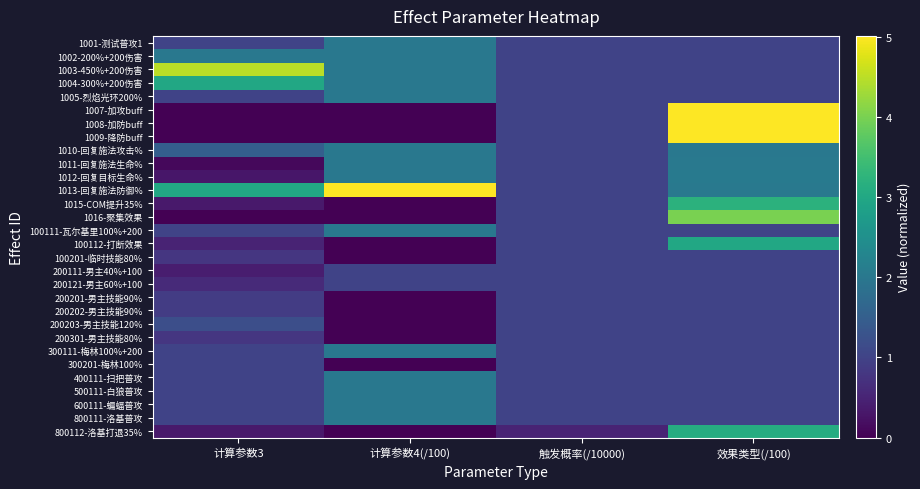

Reading left to right, transcribe all the data shown in this chart.

1001-测试普攻1: 计算参数3=1.0	计算参数4(/100)=2.0	触发概率(/10000)=1.0	效果类型(/100)=1.0
1002-200%+200伤害: 计算参数3=2.0	计算参数4(/100)=2.0	触发概率(/10000)=1.0	效果类型(/100)=1.0
1003-450%+200伤害: 计算参数3=4.5	计算参数4(/100)=2.0	触发概率(/10000)=1.0	效果类型(/100)=1.0
1004-300%+200伤害: 计算参数3=3.0	计算参数4(/100)=2.0	触发概率(/10000)=1.0	效果类型(/100)=1.0
1005-烈焰光环200%: 计算参数3=1.0	计算参数4(/100)=2.0	触发概率(/10000)=1.0	效果类型(/100)=1.0
1007-加攻buff: 计算参数3=0.0	计算参数4(/100)=0.0	触发概率(/10000)=1.0	效果类型(/100)=5.0
1008-加防buff: 计算参数3=0.0	计算参数4(/100)=0.0	触发概率(/10000)=1.0	效果类型(/100)=5.0
1009-降防buff: 计算参数3=0.0	计算参数4(/100)=0.0	触发概率(/10000)=1.0	效果类型(/100)=5.0
1010-回复施法攻击%: 计算参数3=1.5	计算参数4(/100)=2.0	触发概率(/10000)=1.0	效果类型(/100)=2.0
1011-回复施法生命%: 计算参数3=0.1	计算参数4(/100)=2.0	触发概率(/10000)=1.0	效果类型(/100)=2.0
1012-回复目标生命%: 计算参数3=0.3	计算参数4(/100)=2.0	触发概率(/10000)=1.0	效果类型(/100)=2.0
1013-回复施法防御%: 计算参数3=3.0	计算参数4(/100)=5.0	触发概率(/10000)=1.0	效果类型(/100)=2.0
1015-COM提升35%: 计算参数3=0.3	计算参数4(/100)=0.0	触发概率(/10000)=1.0	效果类型(/100)=3.2
1016-聚集效果: 计算参数3=0.0	计算参数4(/100)=0.0	触发概率(/10000)=1.0	效果类型(/100)=4.0
100111-瓦尔基里100%+200: 计算参数3=1.0	计算参数4(/100)=2.0	触发概率(/10000)=1.0	效果类型(/100)=1.0
100112-打断效果: 计算参数3=0.5	计算参数4(/100)=0.0	触发概率(/10000)=1.0	效果类型(/100)=3.0
100201-临时技能80%: 计算参数3=0.8	计算参数4(/100)=0.0	触发概率(/10000)=1.0	效果类型(/100)=1.0
200111-男主40%+100: 计算参数3=0.4	计算参数4(/100)=1.0	触发概率(/10000)=1.0	效果类型(/100)=1.0
200121-男主60%+100: 计算参数3=0.6	计算参数4(/100)=1.0	触发概率(/10000)=1.0	效果类型(/100)=1.0
200201-男主技能90%: 计算参数3=0.9	计算参数4(/100)=0.0	触发概率(/10000)=1.0	效果类型(/100)=1.0
200202-男主技能90%: 计算参数3=0.9	计算参数4(/100)=0.0	触发概率(/10000)=1.0	效果类型(/100)=1.0
200203-男主技能120%: 计算参数3=1.2	计算参数4(/100)=0.0	触发概率(/10000)=1.0	效果类型(/100)=1.0
200301-男主技能80%: 计算参数3=0.8	计算参数4(/100)=0.0	触发概率(/10000)=1.0	效果类型(/100)=1.0
300111-梅林100%+200: 计算参数3=1.0	计算参数4(/100)=2.0	触发概率(/10000)=1.0	效果类型(/100)=1.0
300201-梅林100%: 计算参数3=1.0	计算参数4(/100)=0.0	触发概率(/10000)=1.0	效果类型(/100)=1.0
400111-扫把普攻: 计算参数3=1.0	计算参数4(/100)=2.0	触发概率(/10000)=1.0	效果类型(/100)=1.0
500111-白狼普攻: 计算参数3=1.0	计算参数4(/100)=2.0	触发概率(/10000)=1.0	效果类型(/100)=1.0
600111-蝙蝠普攻: 计算参数3=1.0	计算参数4(/100)=2.0	触发概率(/10000)=1.0	效果类型(/100)=1.0
800111-洛基普攻: 计算参数3=1.0	计算参数4(/100)=2.0	触发概率(/10000)=1.0	效果类型(/100)=1.0
800112-洛基打退35%: 计算参数3=0.3	计算参数4(/100)=0.0	触发概率(/10000)=0.5	效果类型(/100)=3.1